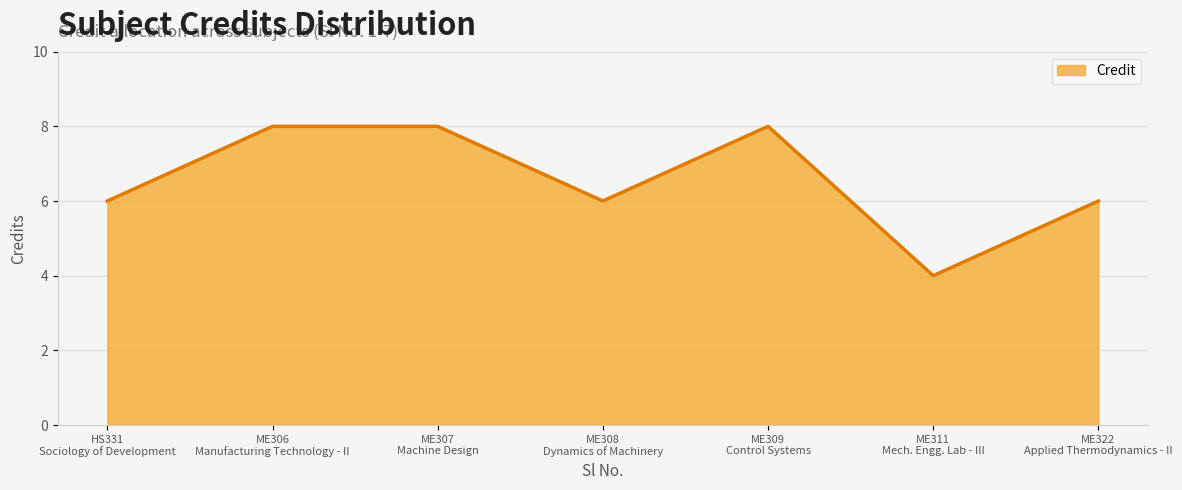

What is the maximum value shown in the chart?

8